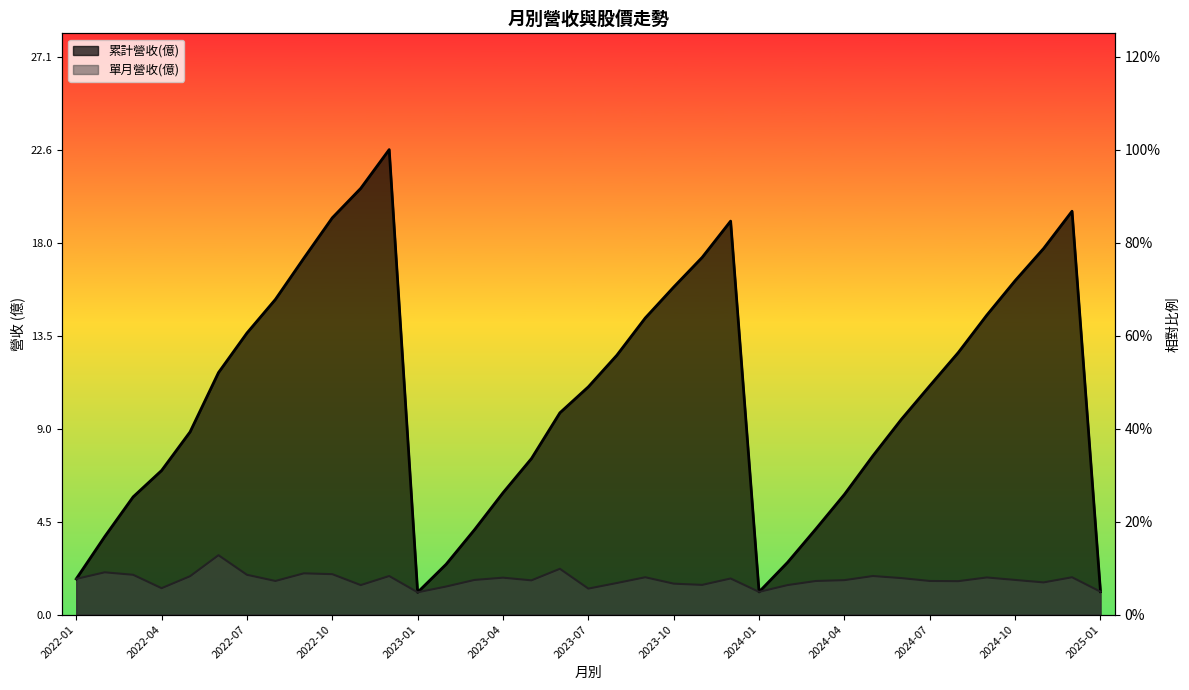

True or false: 單月營收(億) and 累計營收(億) cross at least once.

False